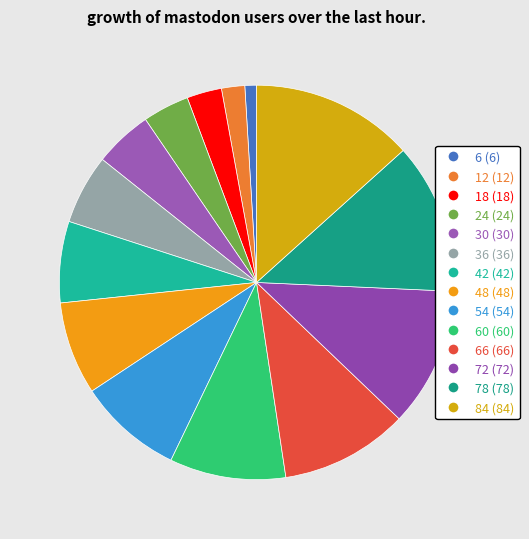

What is the smallest slice in the pie chart?

6